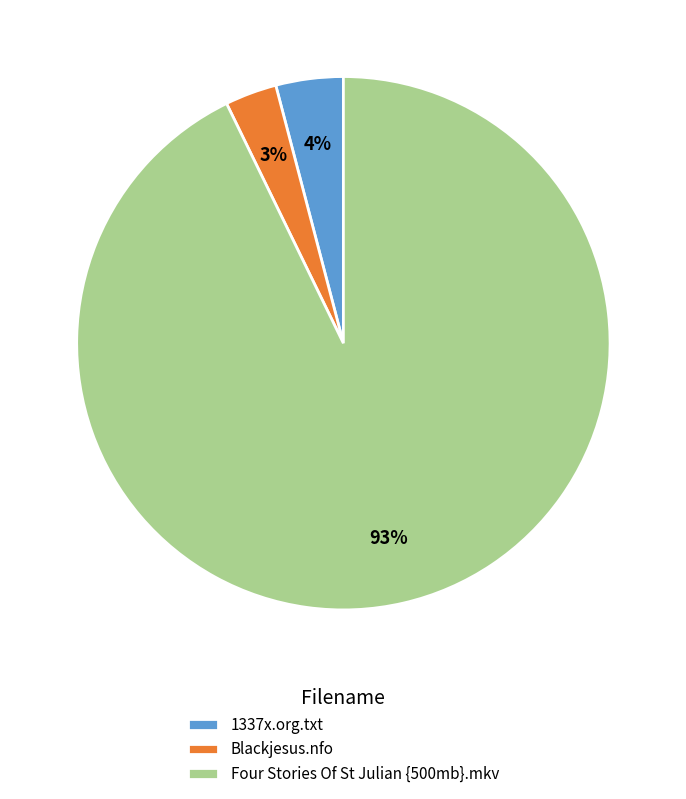

The Four Stories Of St Julian {500mb}.mkv slice represents 93% of the pie. True or false?

True